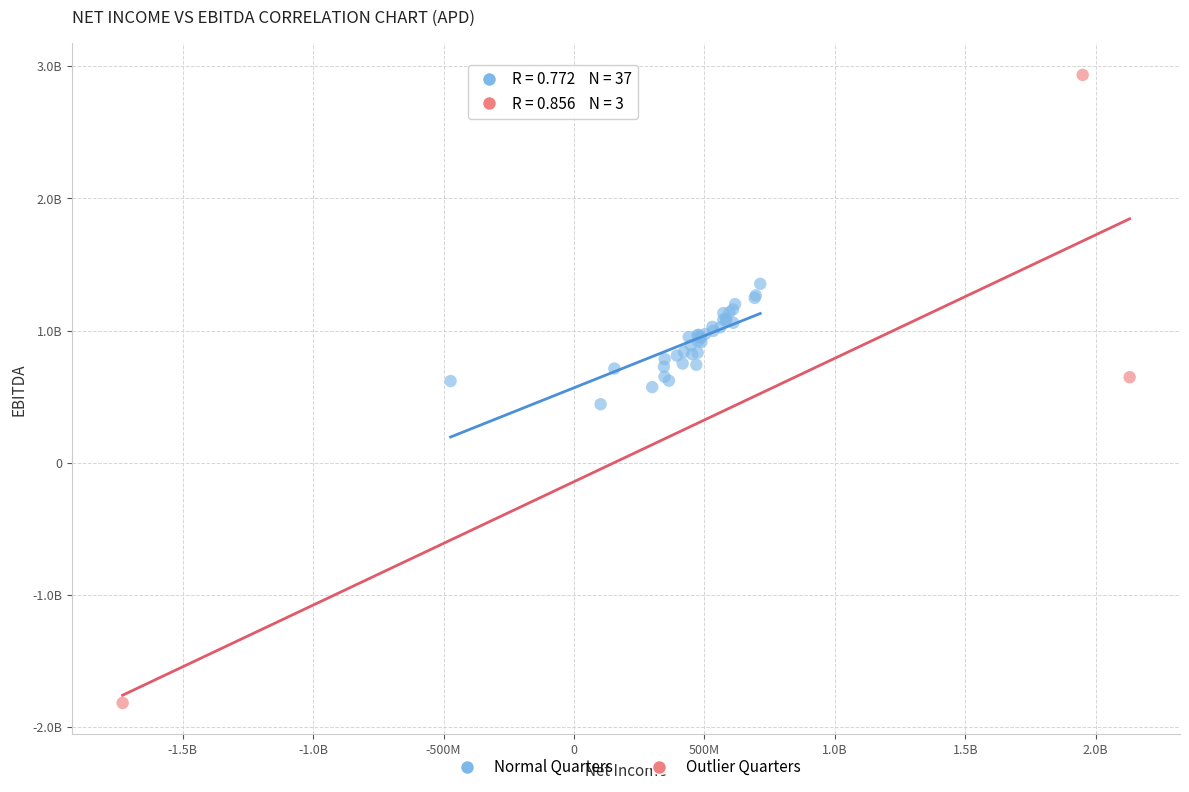

What are all the series names shown in the legend?

Normal Quarters, Outlier Quarters